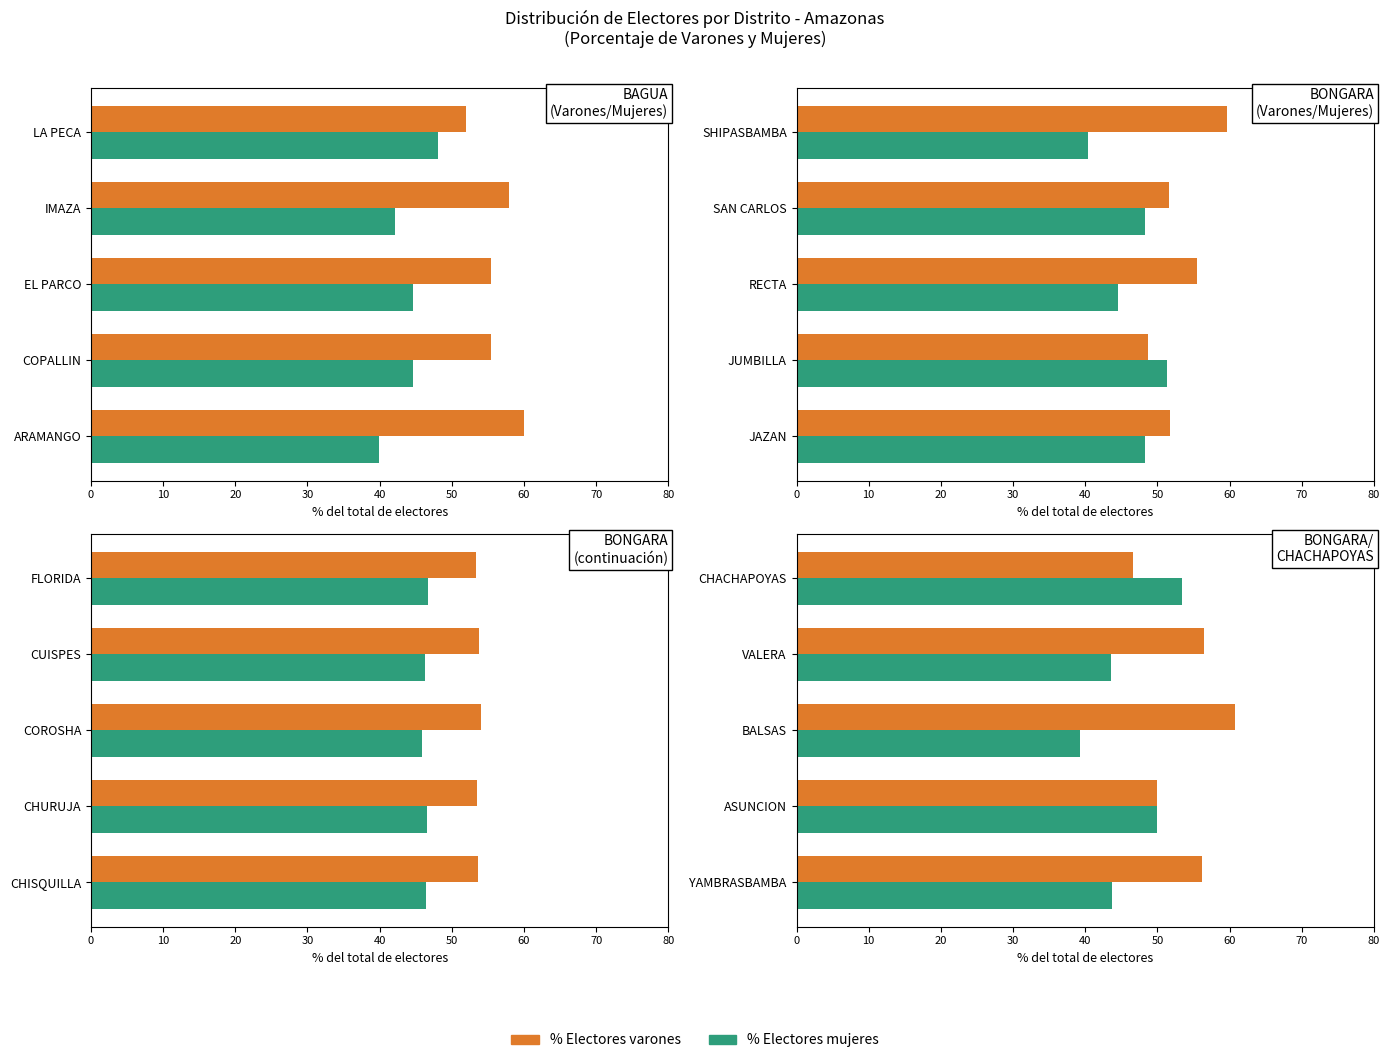

At 10, list the series in order from largest to smallest.

% Electores varones, % Electores mujeres